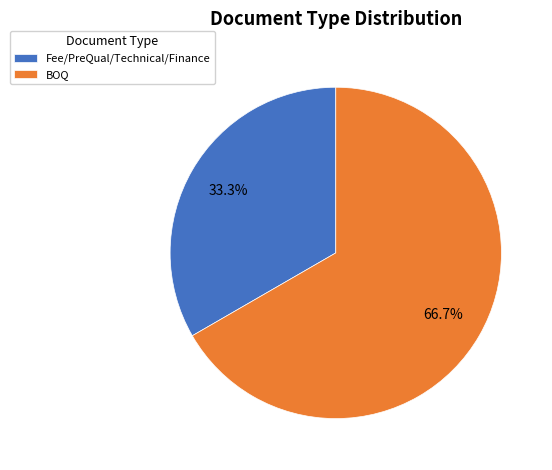

The BOQ slice represents 67% of the pie. True or false?

True